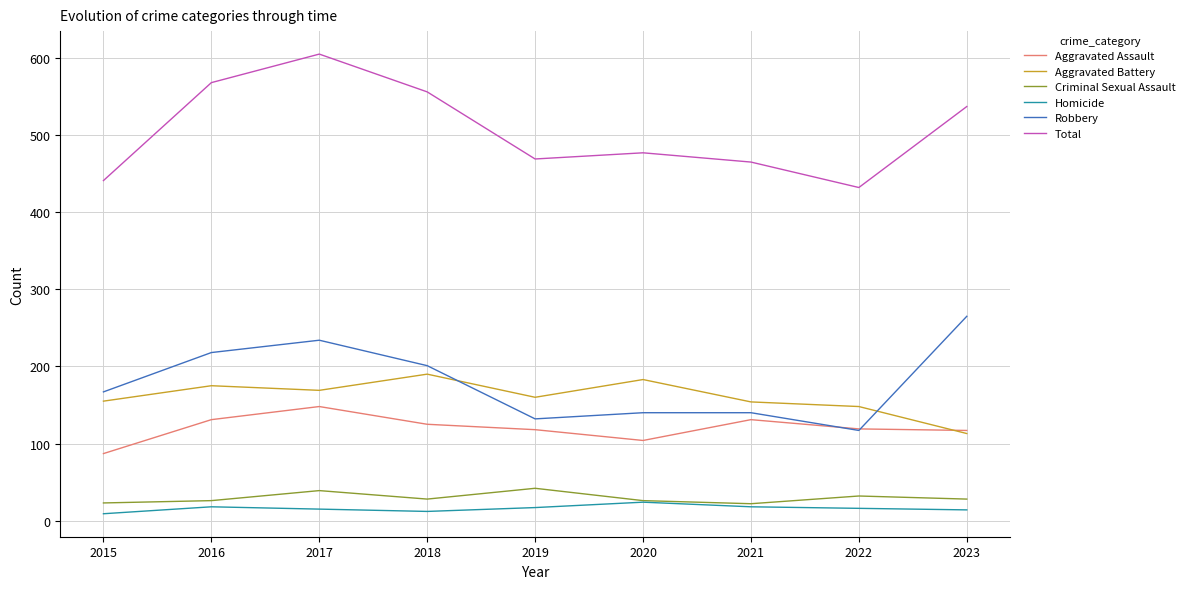

How many intersections are there between Aggravated Assault and Aggravated Battery?

1